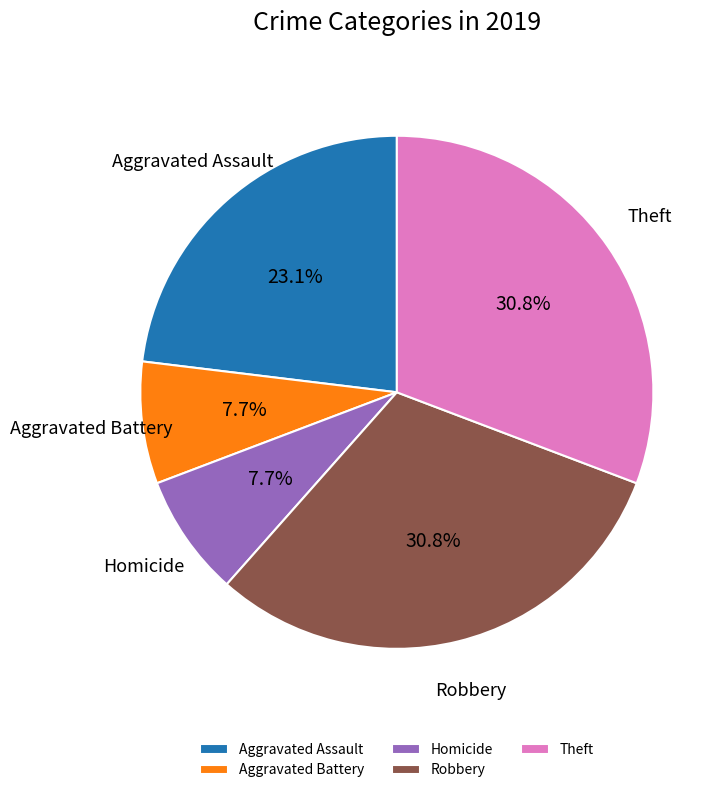

Combined, do Aggravated Battery and Theft account for over 50%?

No